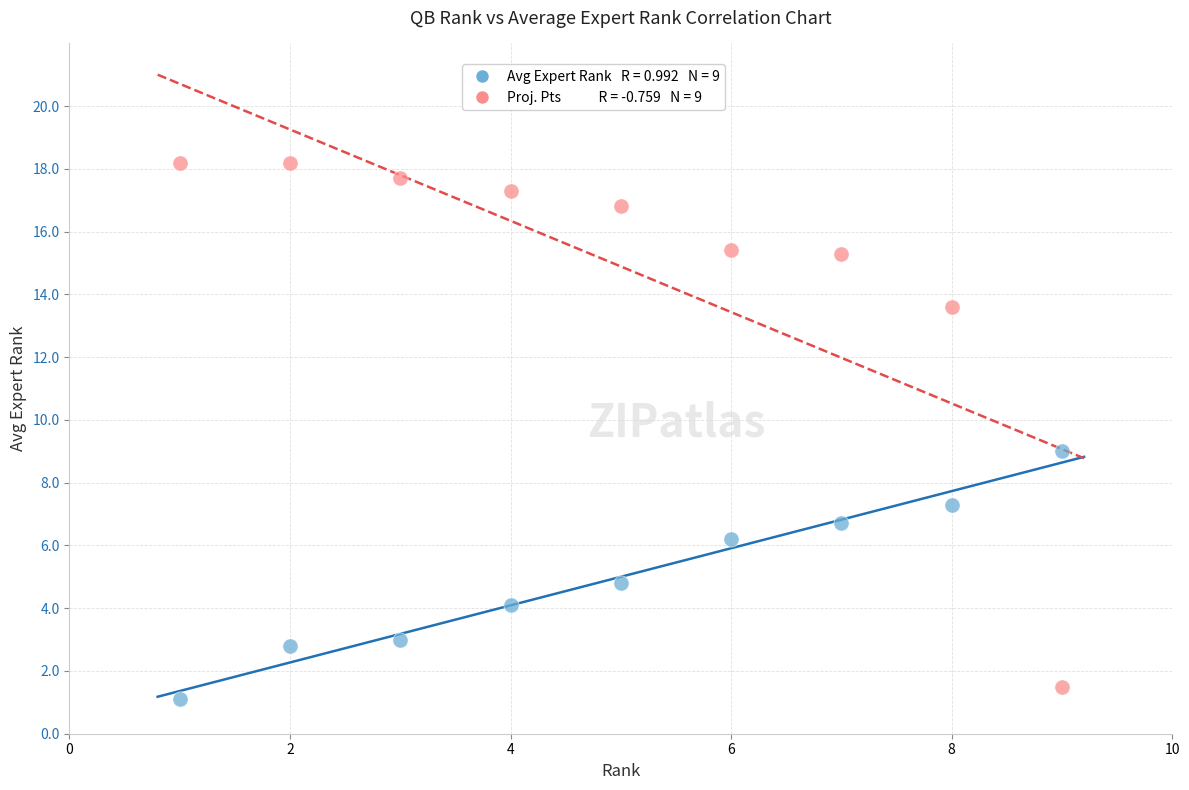

Across all data points, what is the range of Y values (max minus min)?

17.1